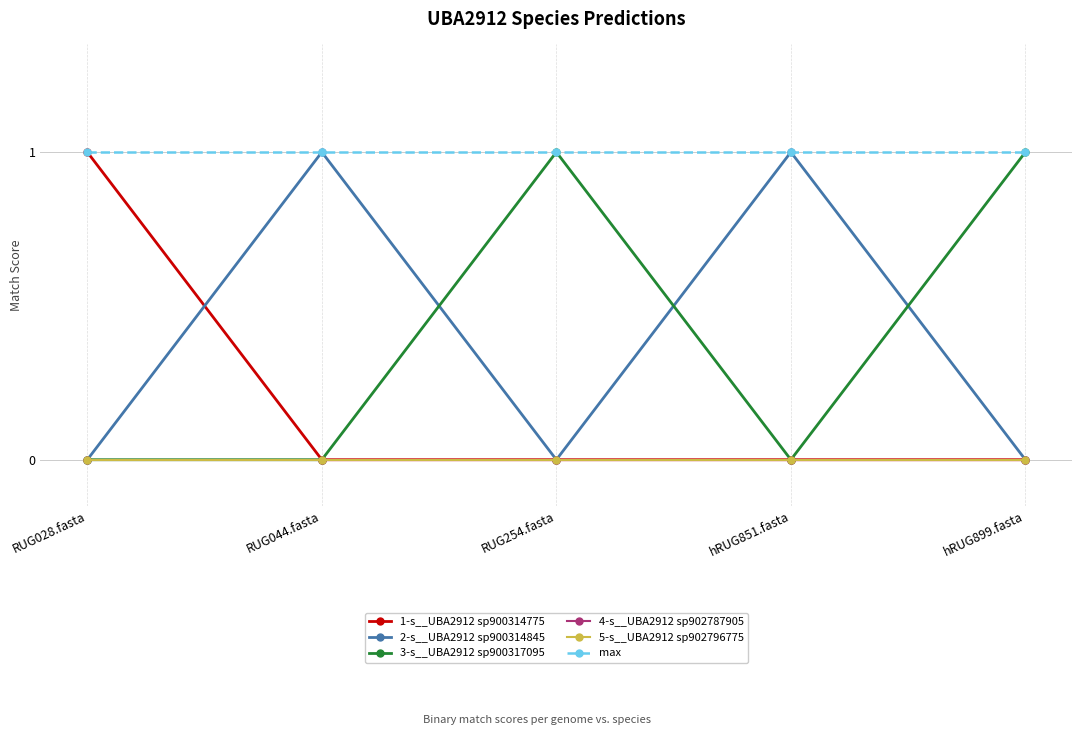

At which label does 3-s__UBA2912 sp900317095 reach its peak?

RUG254.fasta